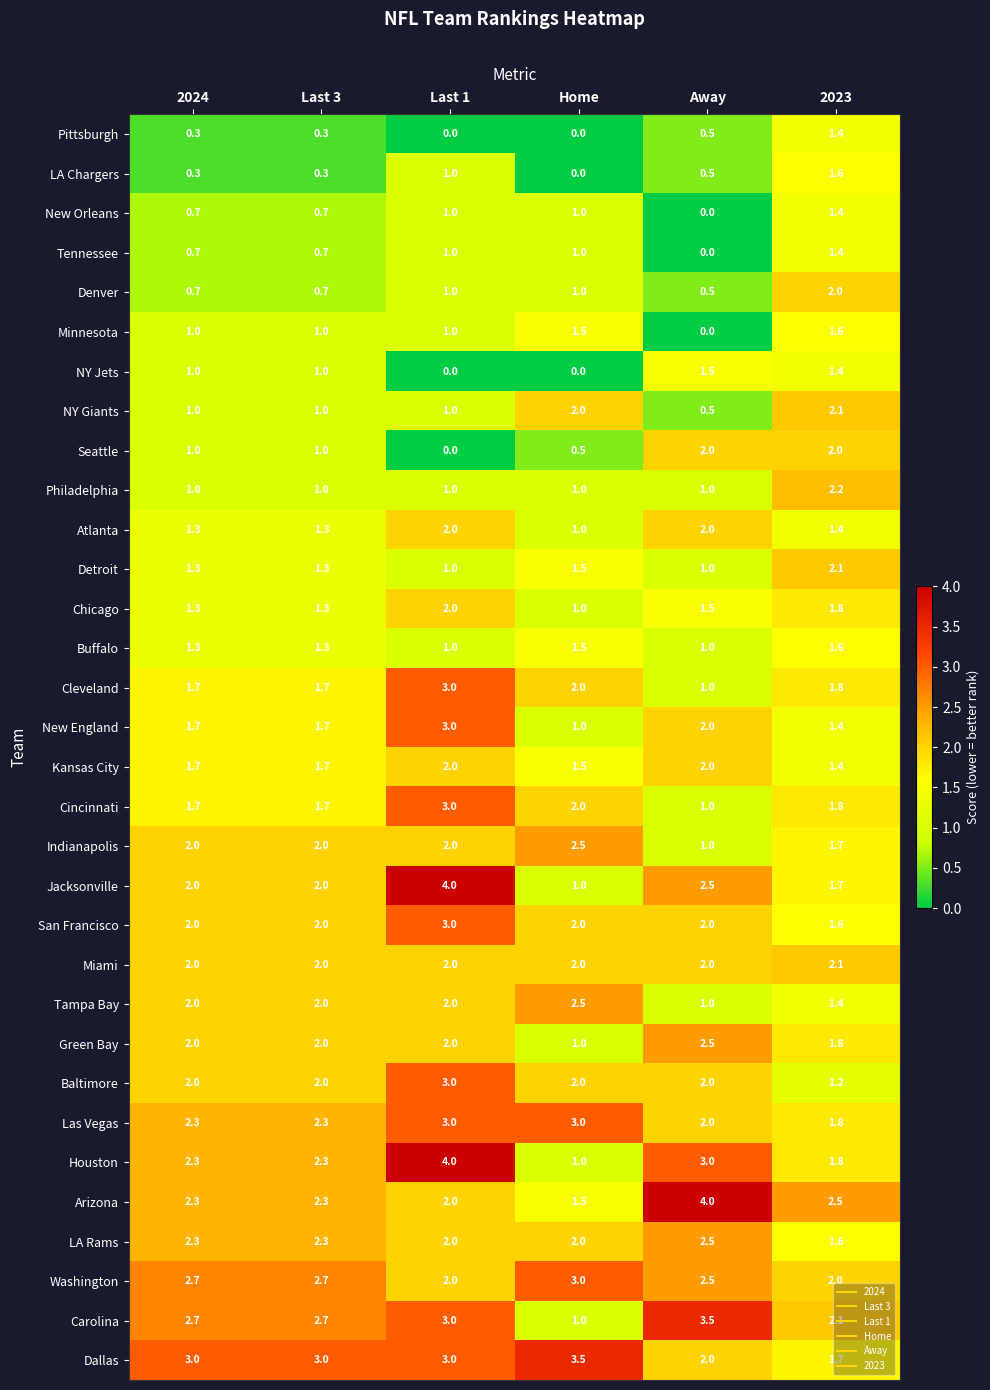

True or false: Washington has a value of 1.2 at 2024.

False